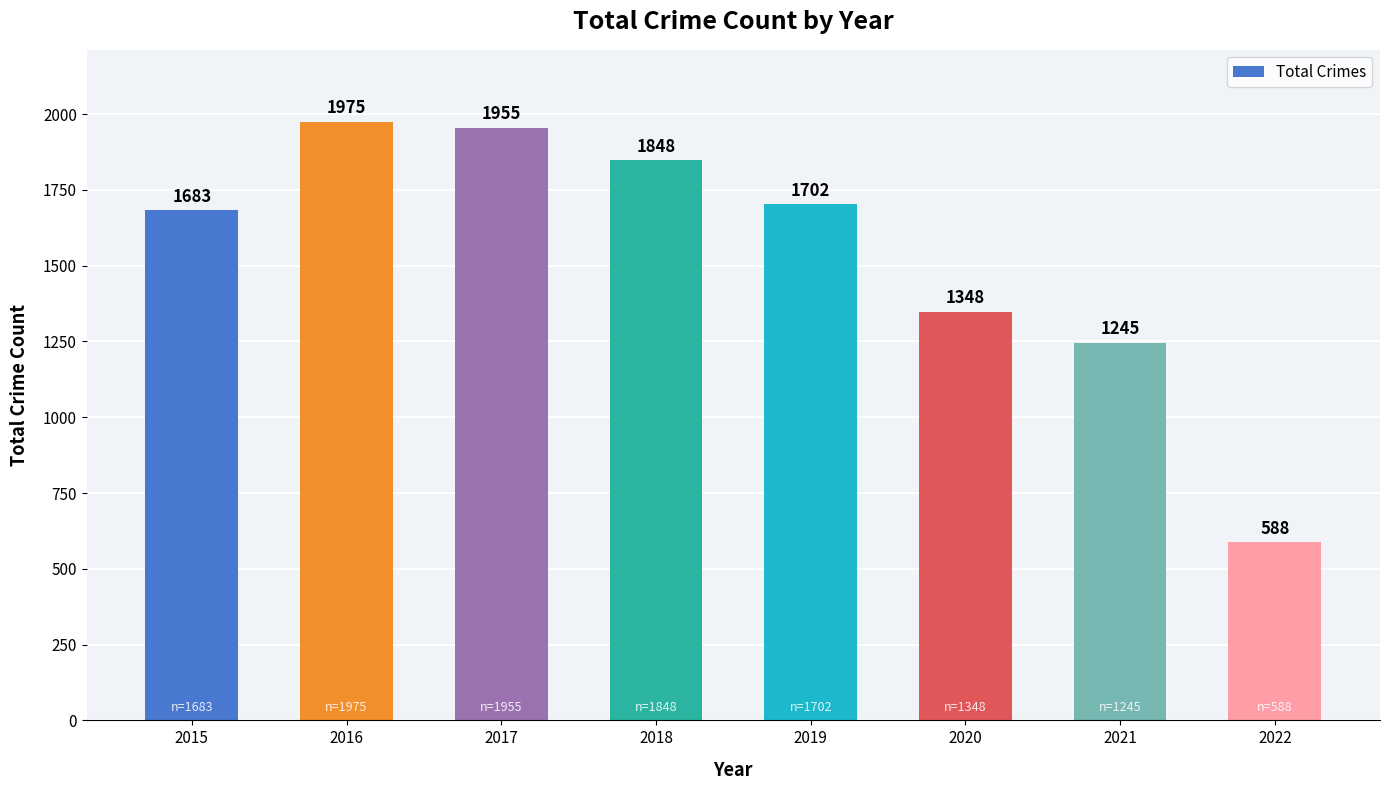

At which label does the data first exceed 1702?

2016